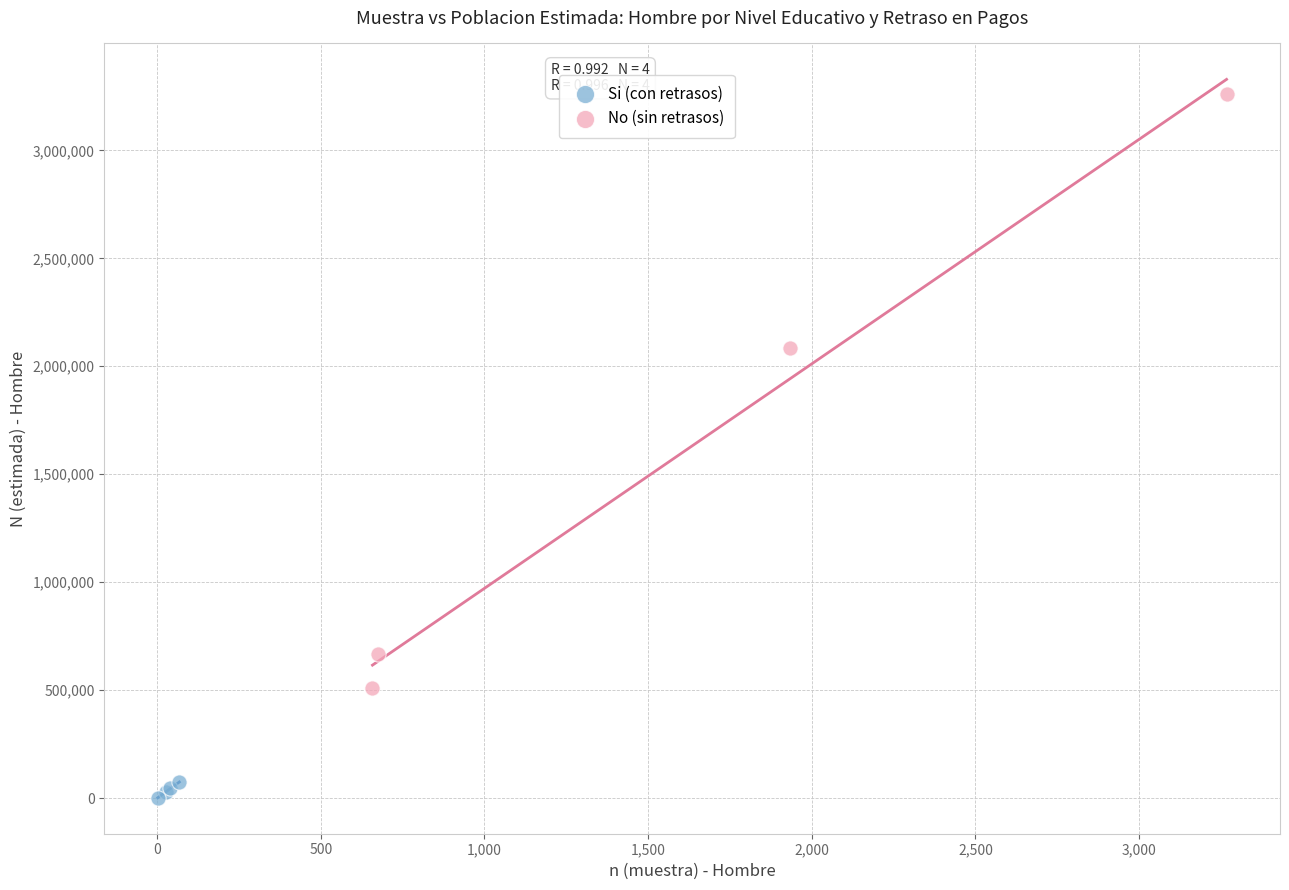

Which series contains the highest Y value?

No (sin retrasos)